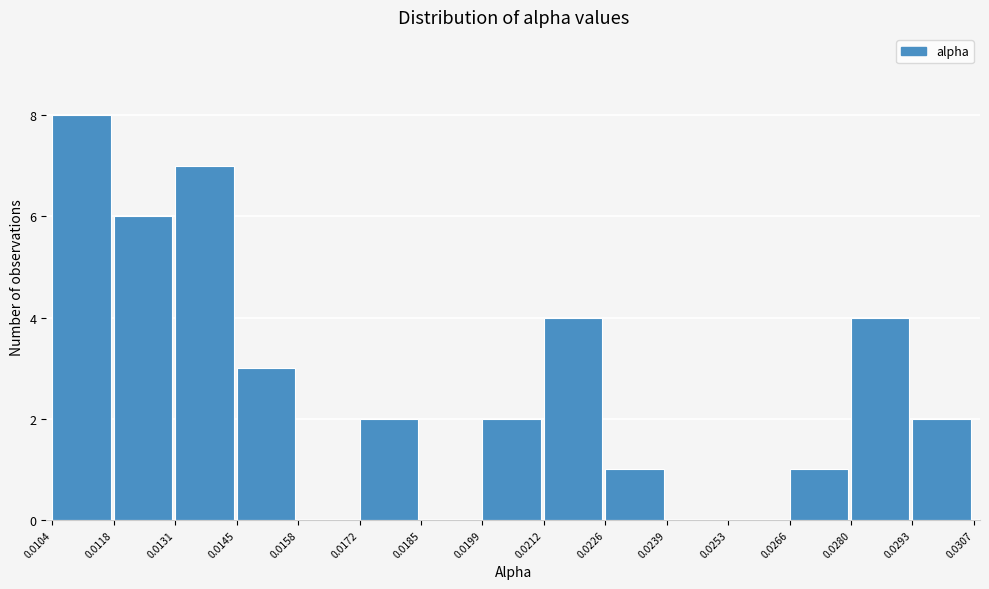

Reading left to right, transcribe this chart: for each bar, give the range it covers on the x-axis and its height. The values are not printed on the chart, so give them approximately, as read against the axis.

0.0104 to 0.0118: 8
0.0118 to 0.0131: 6
0.0131 to 0.0145: 7
0.0145 to 0.0158: 3
0.0158 to 0.0172: 0
0.0172 to 0.0185: 2
0.0185 to 0.0199: 0
0.0199 to 0.0212: 2
0.0212 to 0.0226: 4
0.0226 to 0.0239: 1
0.0239 to 0.0253: 0
0.0253 to 0.0266: 0
0.0266 to 0.0280: 1
0.0280 to 0.0293: 4
0.0293 to 0.0307: 2